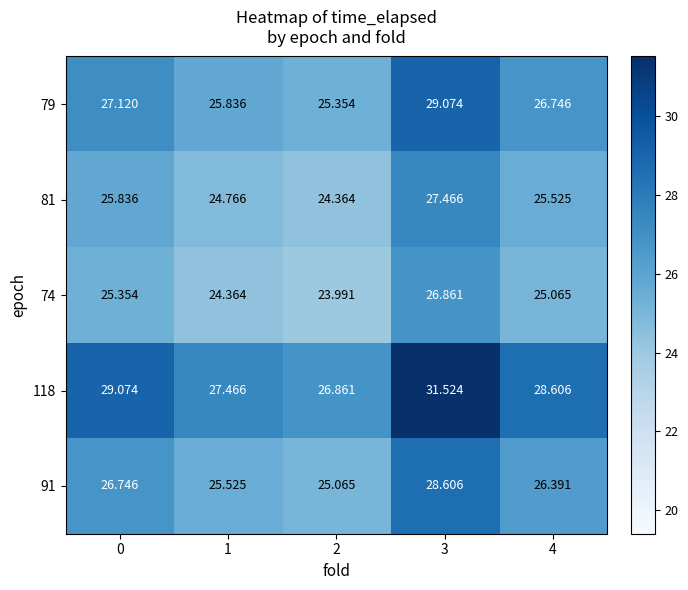

Is the value of 91 at 3 greater than the value of 81 at 1?

Yes